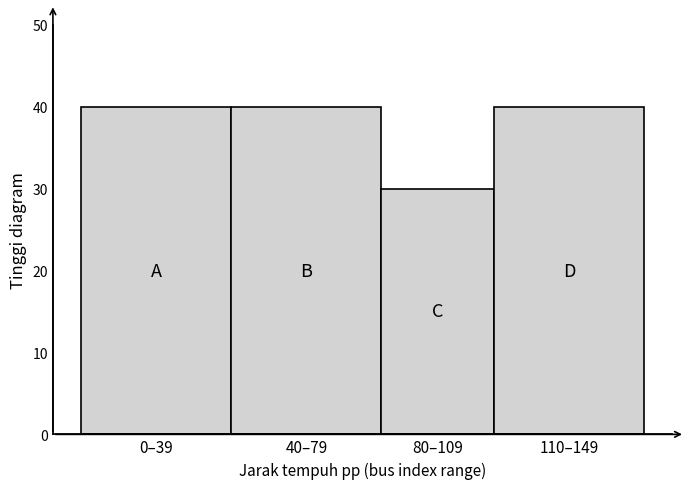

Reading left to right, extract all data points from this chart.

40	40	30	40